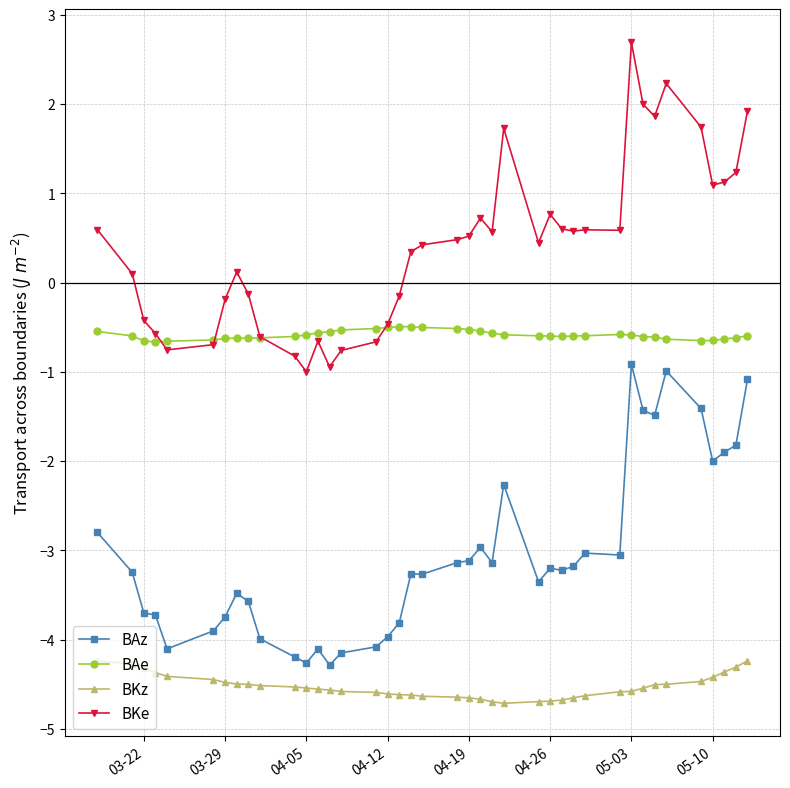

How many lines are shown in the chart?

4